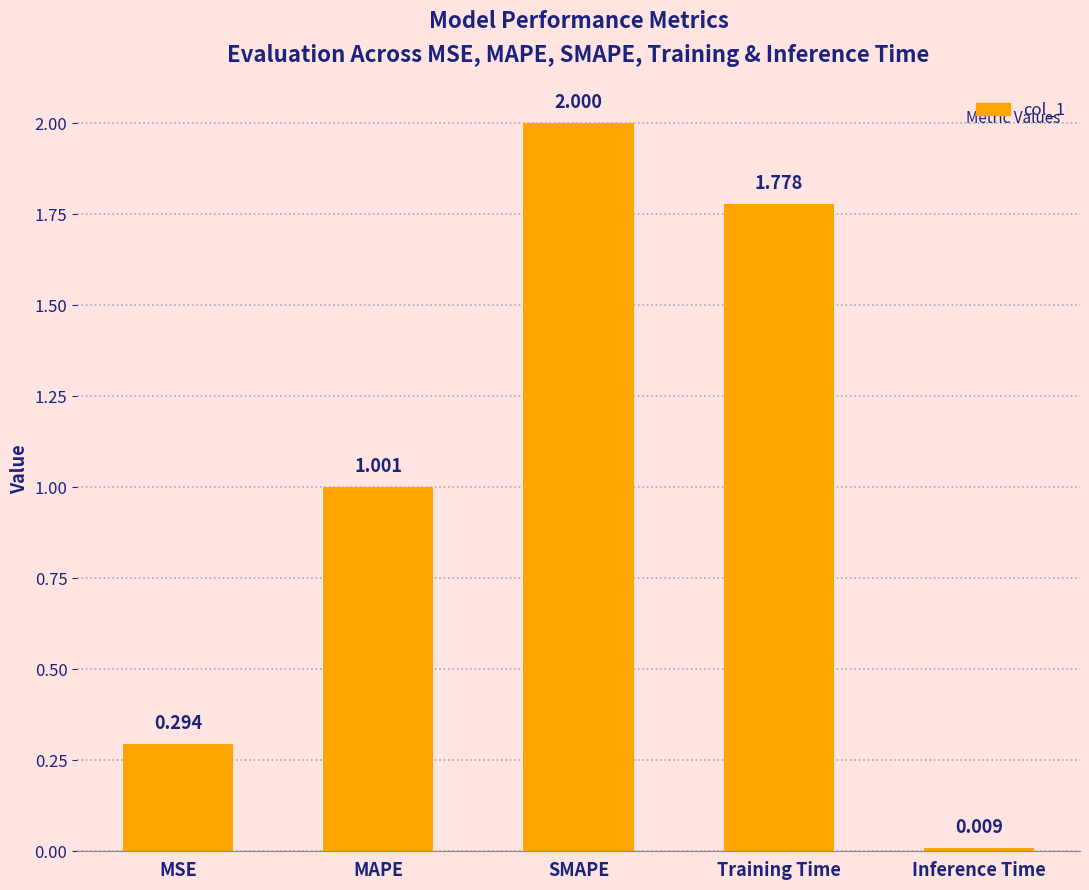

What is the maximum value shown in the chart?

2.0